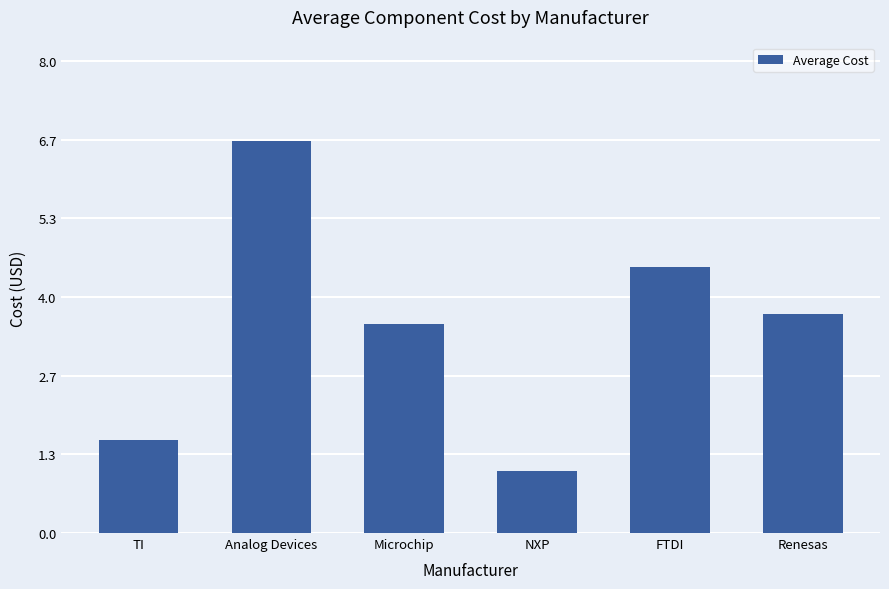

How many values are below 3?

2